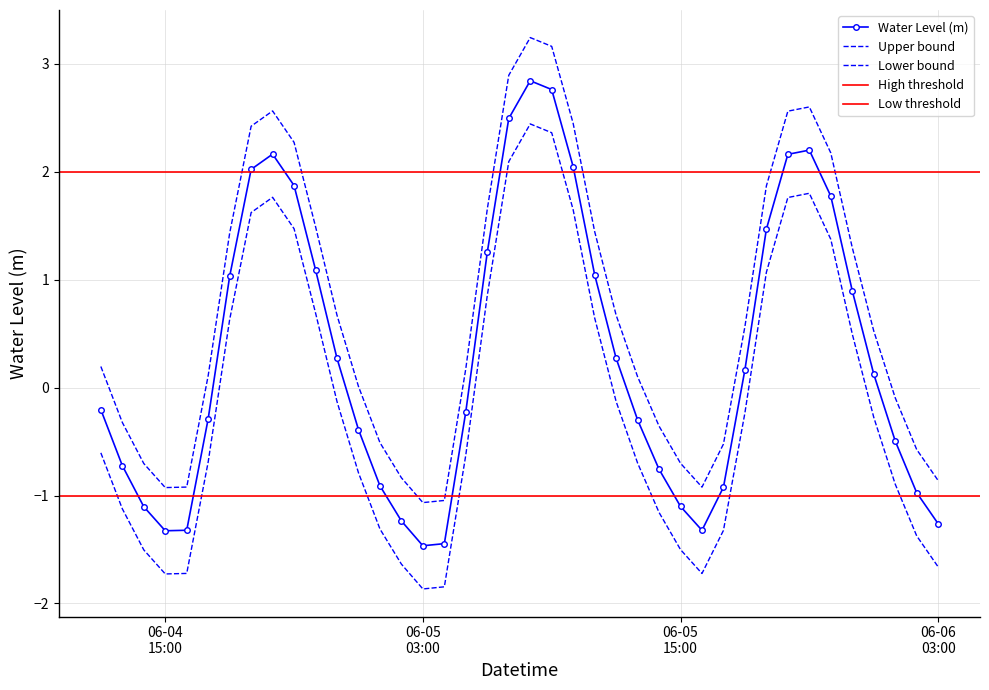

List the labels in order of value, largest first.

2023-06-05 08:00:00, 2023-06-05 09:00:00, 2023-06-05 07:00:00, 2023-06-05 21:00:00, 2023-06-04 20:00:00, 2023-06-05 20:00:00, 2023-06-05 10:00:00, 2023-06-04 19:00:00, 2023-06-04 21:00:00, 2023-06-05 22:00:00, 2023-06-05 19:00:00, 2023-06-05 06:00:00, 2023-06-04 22:00:00, 2023-06-05 11:00:00, 2023-06-04 18:00:00, 2023-06-05 23:00:00, 2023-06-05 12:00:00, 2023-06-04 23:00:00, 2023-06-05 18:00:00, 2023-06-06 00:00:00, 2023-06-04 12:00:00, 2023-06-05 05:00:00, 2023-06-04 17:00:00, 2023-06-05 13:00:00, 2023-06-05 00:00:00, 2023-06-06 01:00:00, 2023-06-04 13:00:00, 2023-06-05 14:00:00, 2023-06-05 01:00:00, 2023-06-05 17:00:00, 2023-06-06 02:00:00, 2023-06-05 15:00:00, 2023-06-04 14:00:00, 2023-06-05 02:00:00, 2023-06-06 03:00:00, 2023-06-04 16:00:00, 2023-06-05 16:00:00, 2023-06-04 15:00:00, 2023-06-05 04:00:00, 2023-06-05 03:00:00